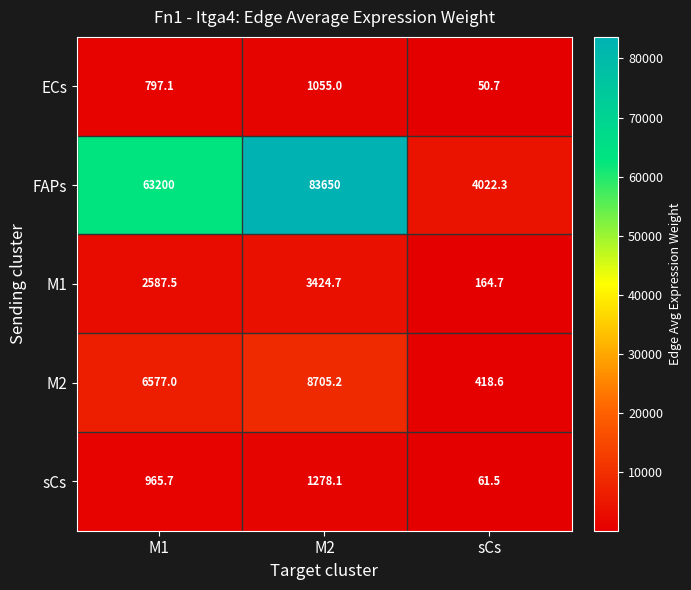

Rank the series by their maximum value, from highest to lowest.

FAPs, M2, M1, sCs, ECs